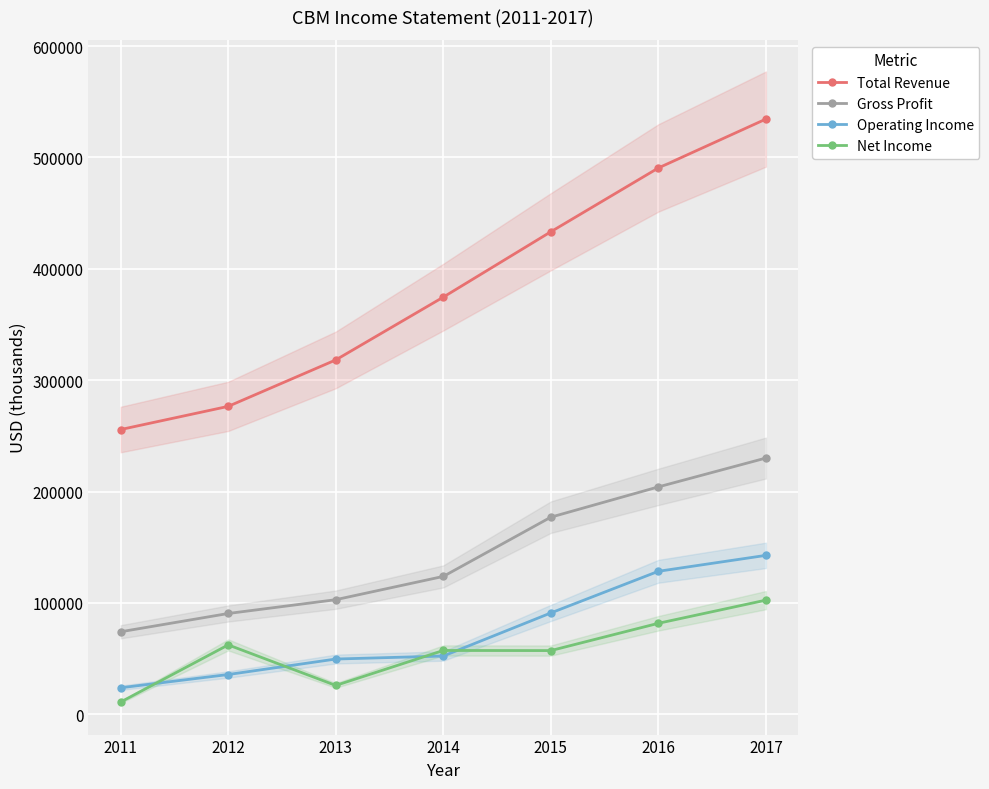

True or false: Operating Income has more than 0 interior local peaks.

False